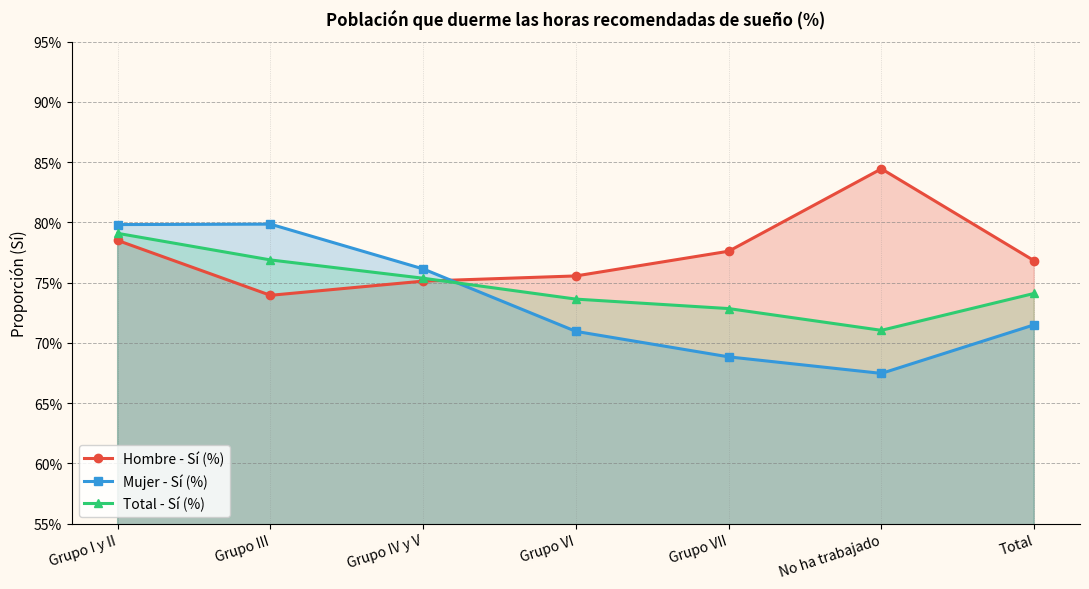

Which series has the widest spread of values?

Mujer - Sí (%)